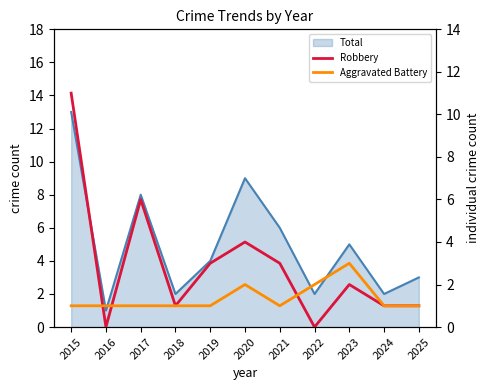

Which series changed the most between 2021 and 2024?

Robbery